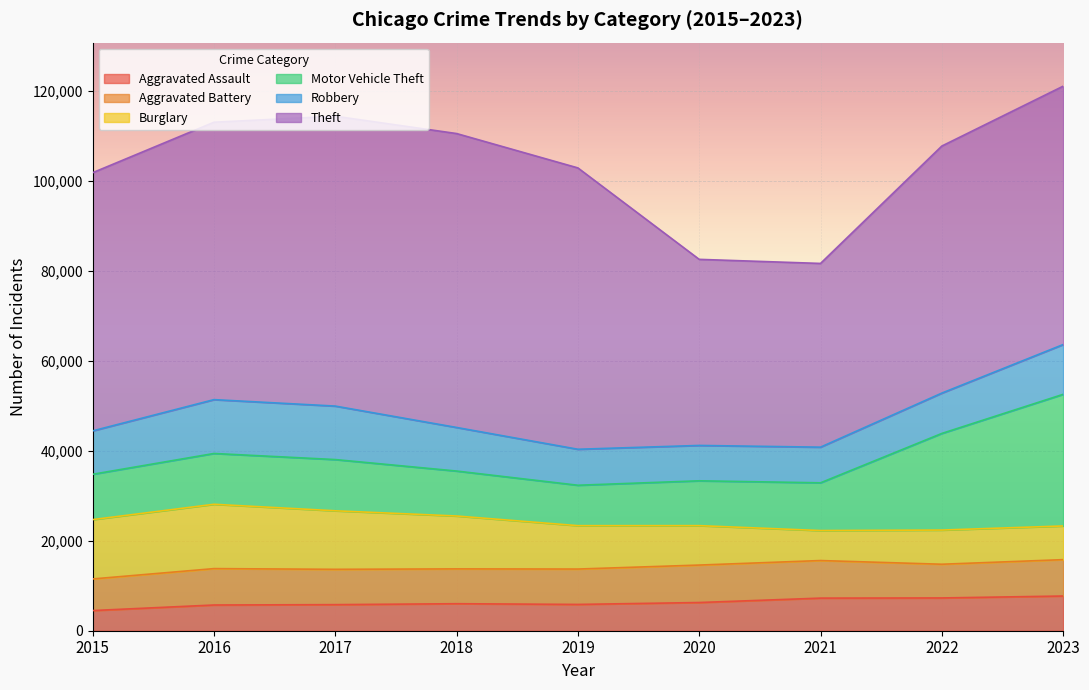

What is the total value across all series at 2020?

82491